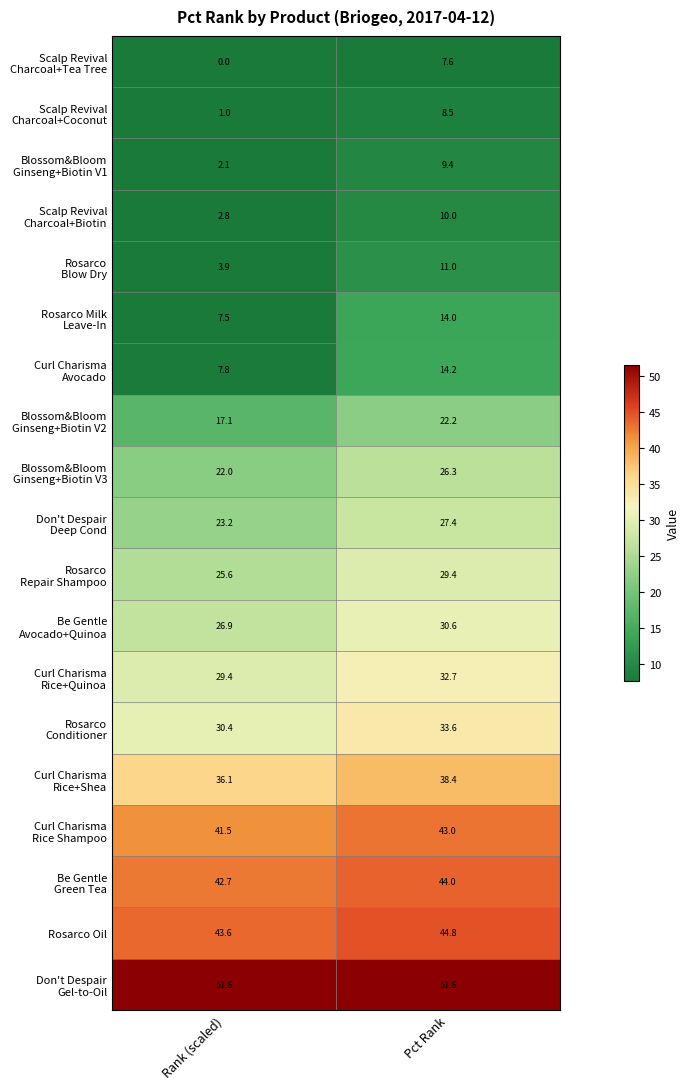

What is the sum of all Rosarco Oil values?

88.4